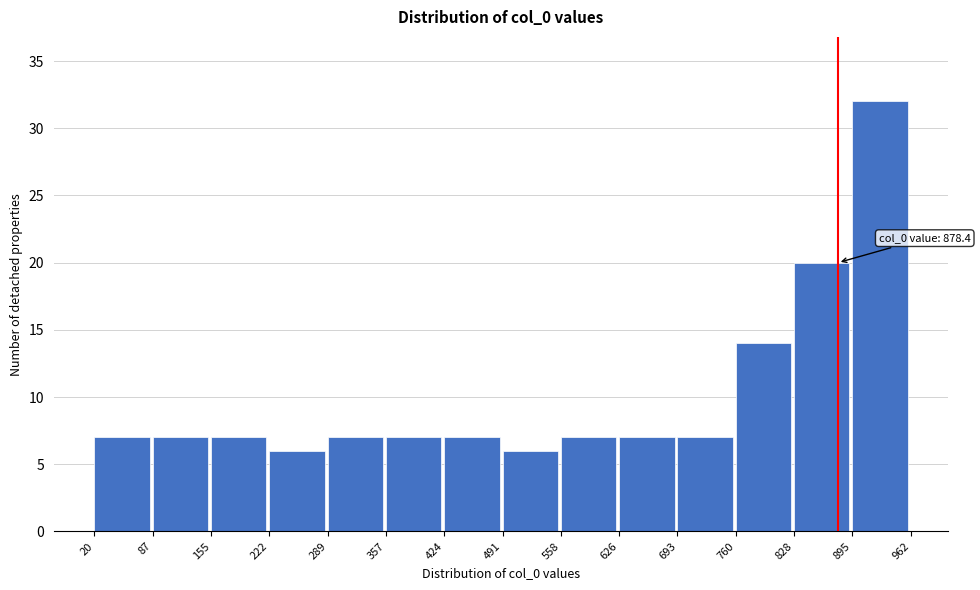

Over which range of the x-axis is the bar tallest?

895 to 962